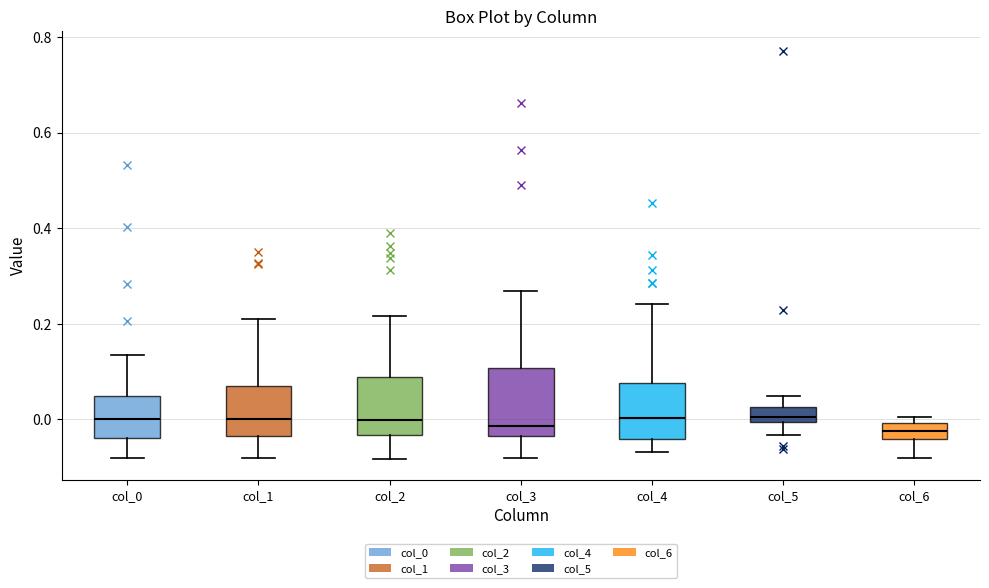

Reading left to right, transcribe this box plot: for each box, give where its median line is, the range the box spans, and where its two whiskers end, as read against the y-axis. The values are not printed on the chart, so give them approximately, as read against the axis.

col_0: median 0.00, box -0.04 to 0.04, whiskers -0.08 to 0.14
col_1: median 0.00, box -0.04 to 0.06, whiskers -0.08 to 0.22
col_2: median 0.00, box -0.04 to 0.08, whiskers -0.08 to 0.22
col_3: median -0.02, box -0.04 to 0.10, whiskers -0.08 to 0.26
col_4: median 0.00, box -0.04 to 0.08, whiskers -0.06 to 0.24
col_5: median 0.00 (just above the box's lower edge), box 0.00 to 0.02, whiskers -0.04 to 0.04
col_6: median -0.02, box -0.04 to 0.00, whiskers -0.08 to 0.00 (just above the box's upper edge)